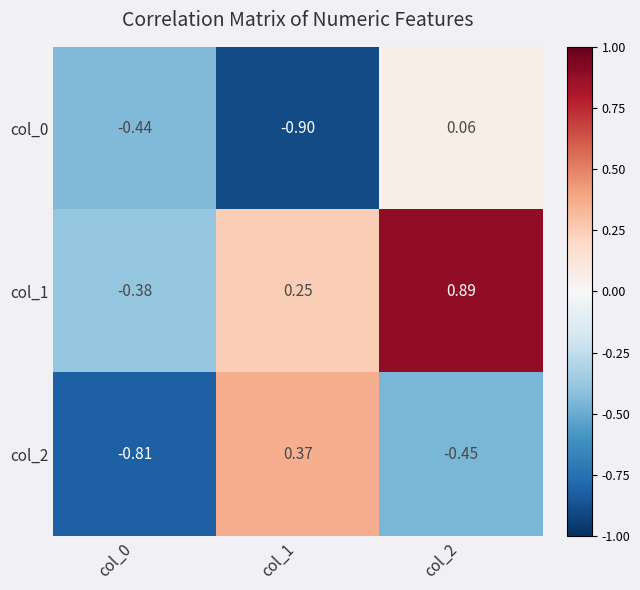

Is the value of col_2 at col_1 greater than the value of col_1 at col_2?

No